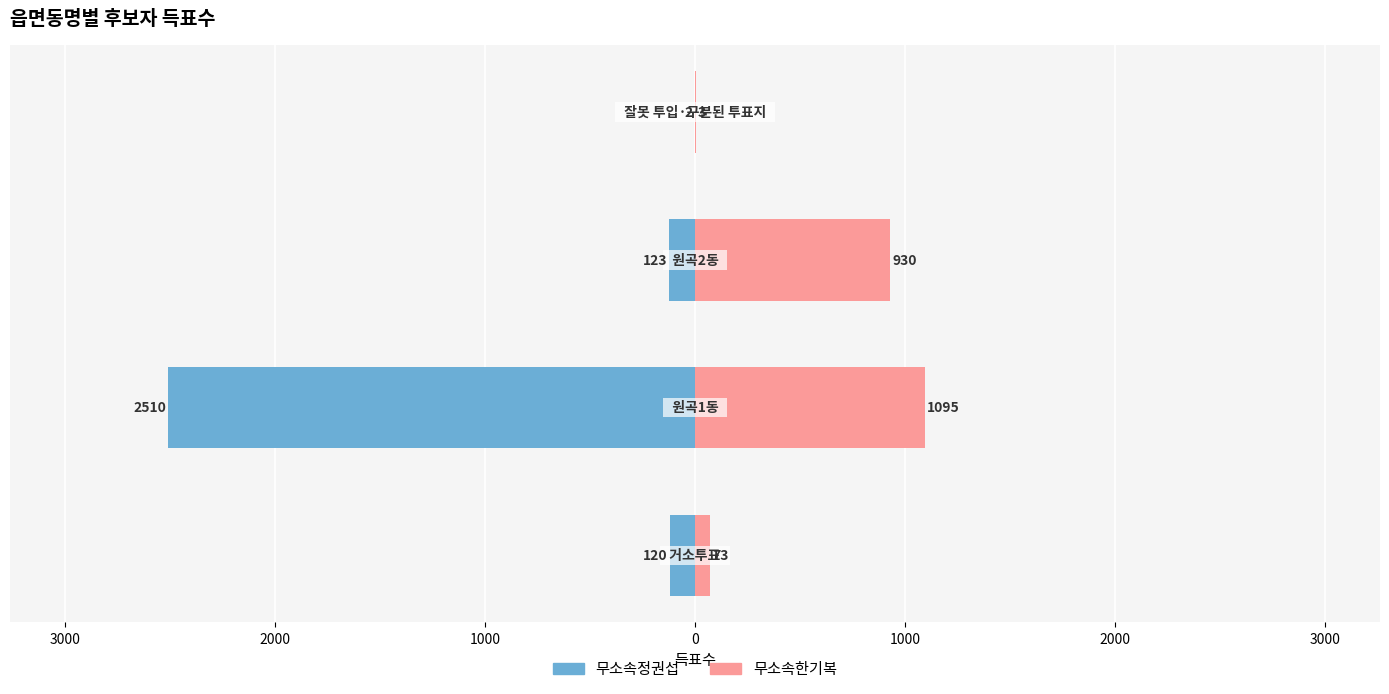

What is the difference between the maximum and minimum values in the 무소속한기복 series?

1092